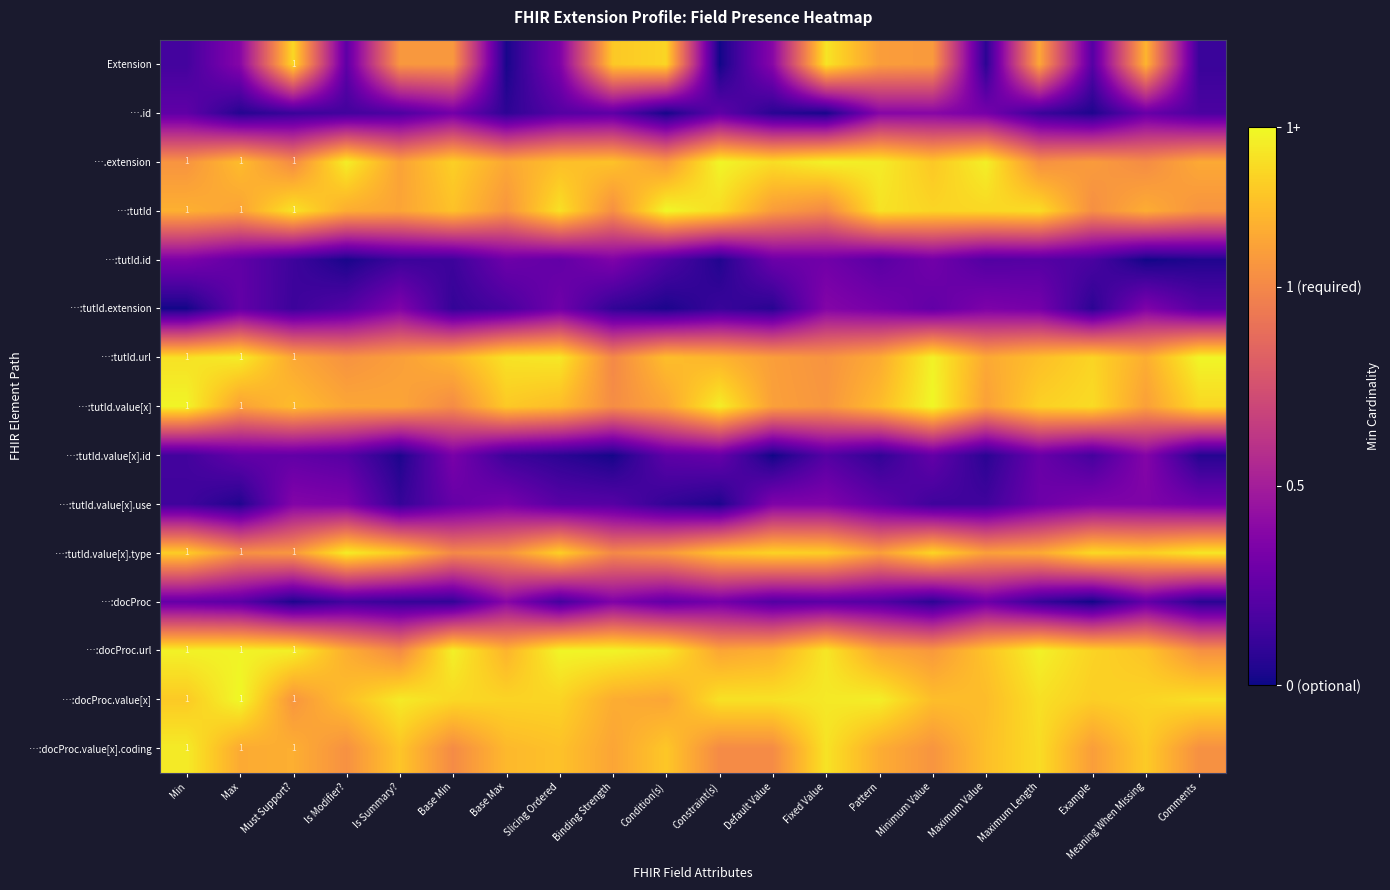

Is the value of ….id at Minimum Value greater than the value of …:tutId.value[x] at Base Min?

No